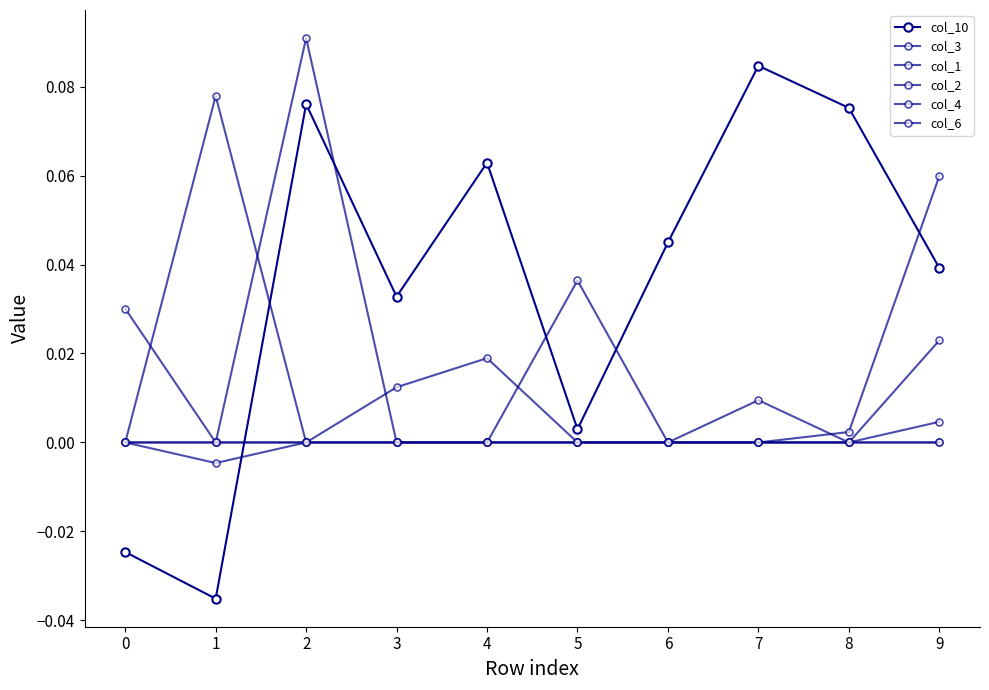

How many lines are shown in the chart?

6